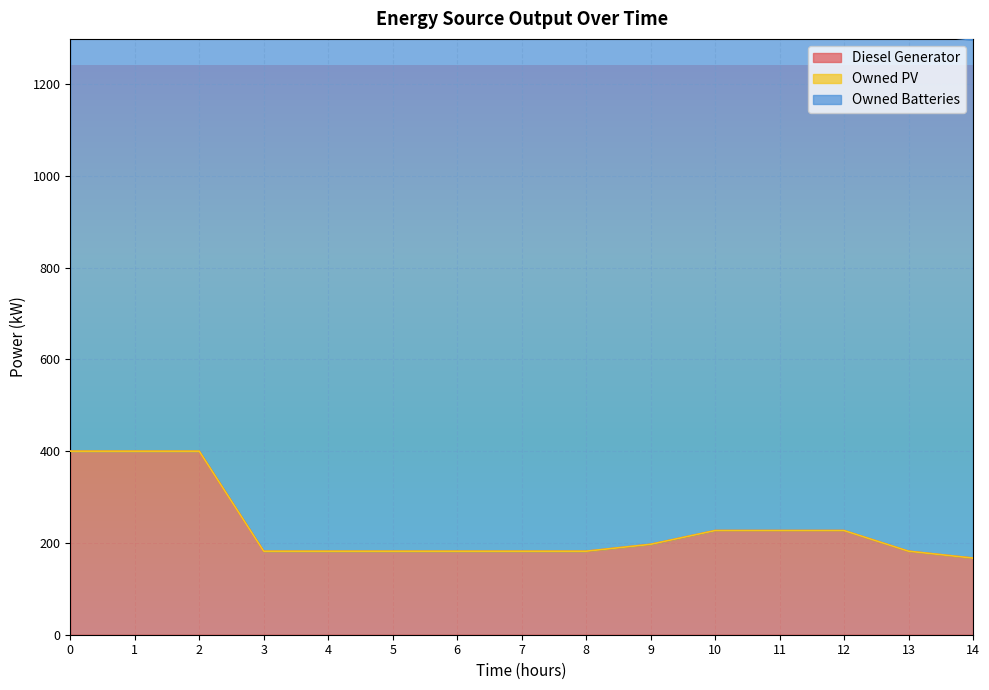

What is the sum of all Diesel Generator values?

3519.0